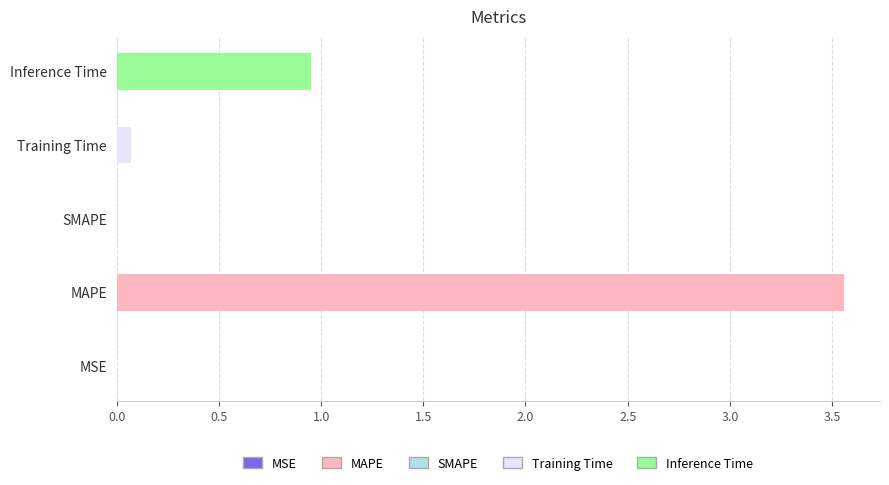

Which label corresponds to the largest value in the chart?

MAPE